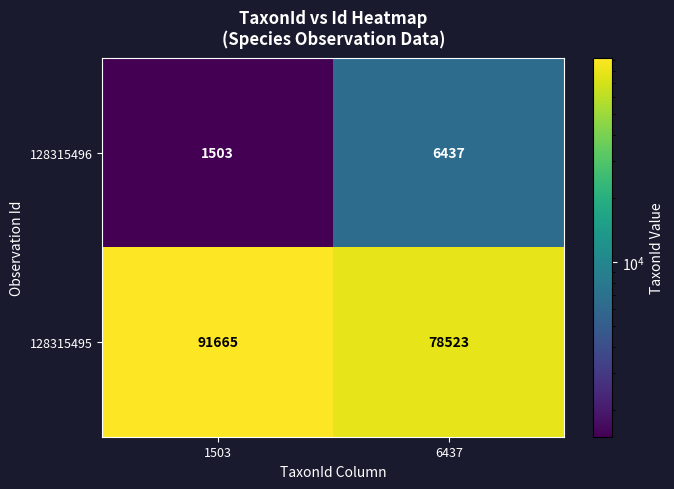

Count the number of categories in the chart.

2